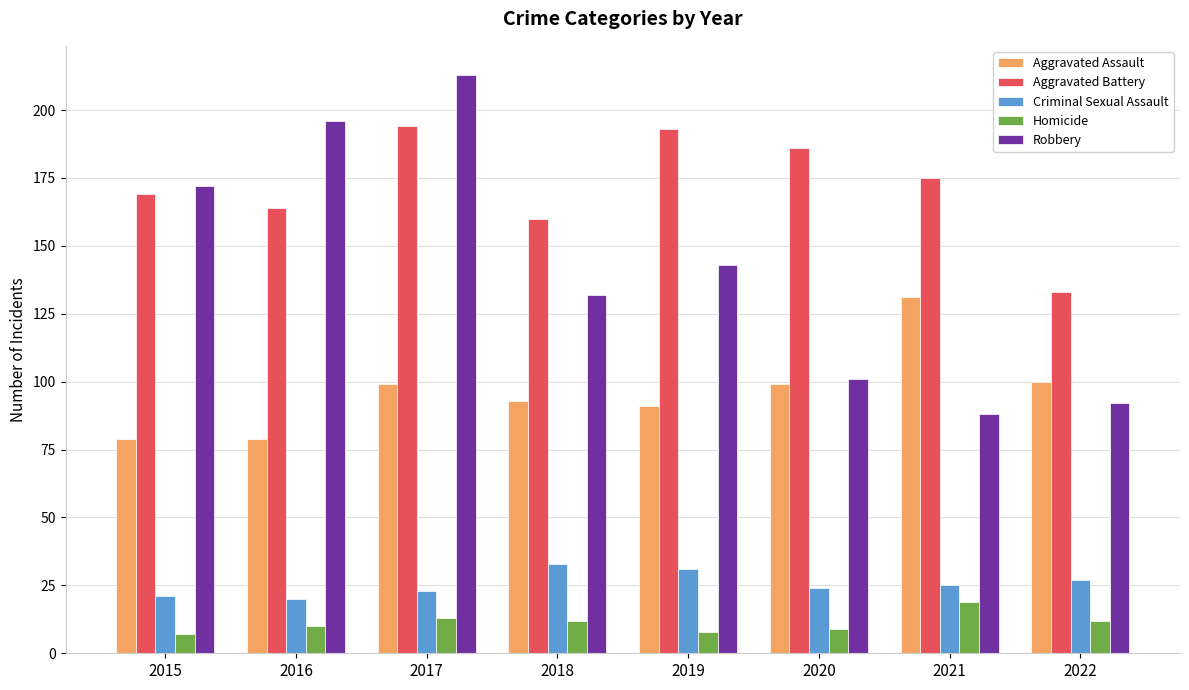

Does the chart contain any negative values?

No